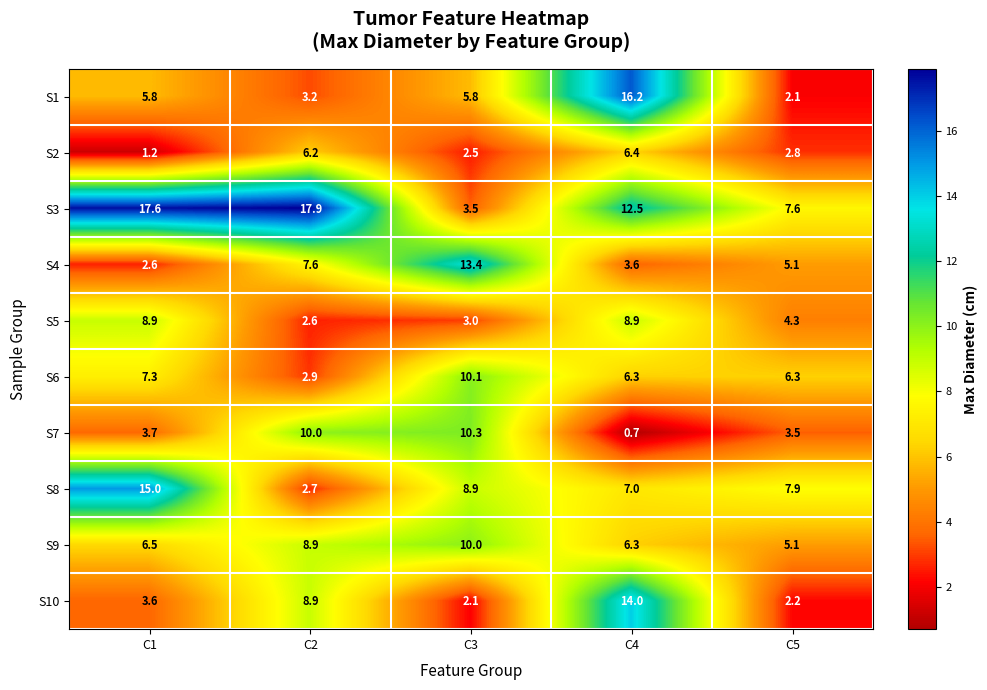

Which category has the lowest value across all series?

C4